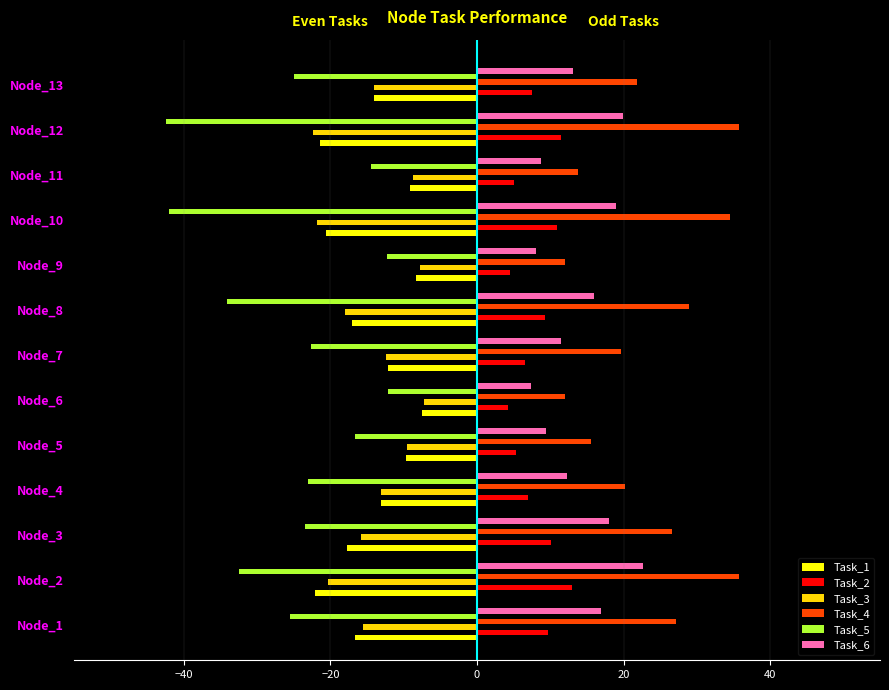

Which series has the largest total across all categories?

Task_4